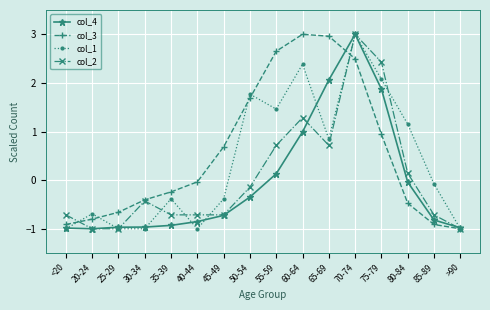

Rank the series by their average value, from highest to lowest.

col_3, col_1, col_2, col_4